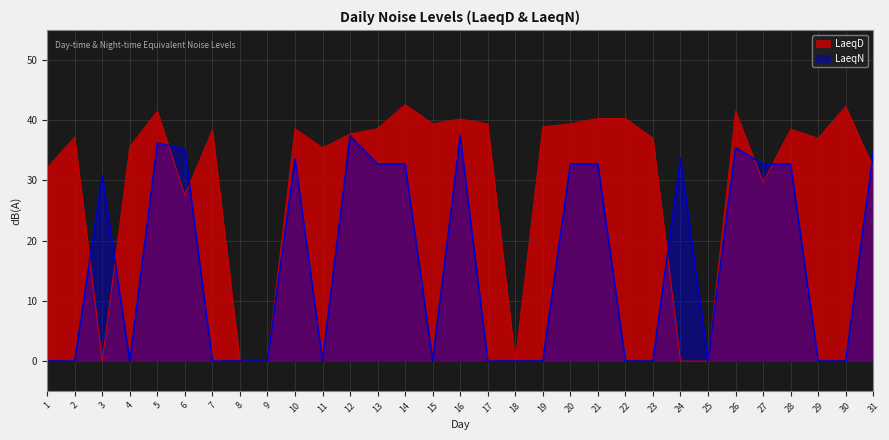

How many lines are shown in the chart?

2